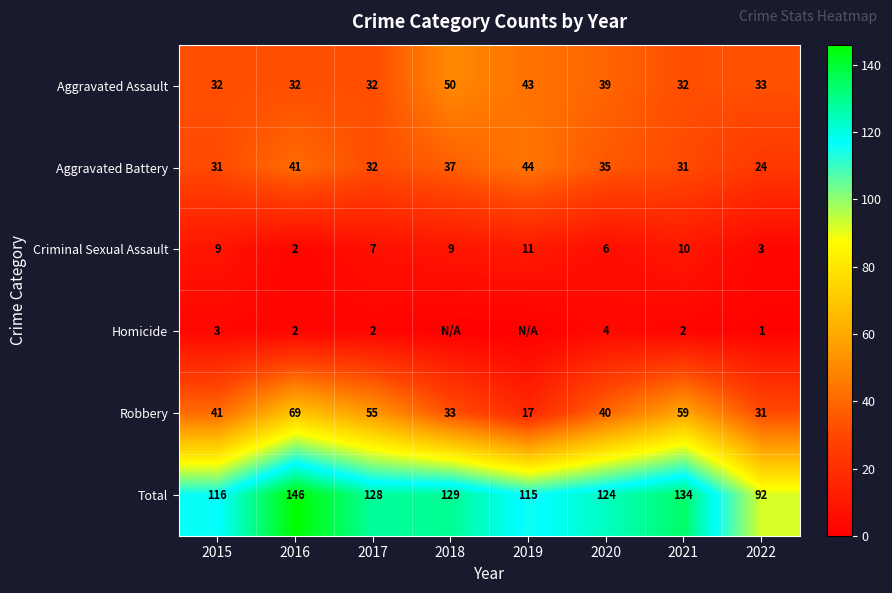

Is it true that Aggravated Battery equals 18 at 2016?

False